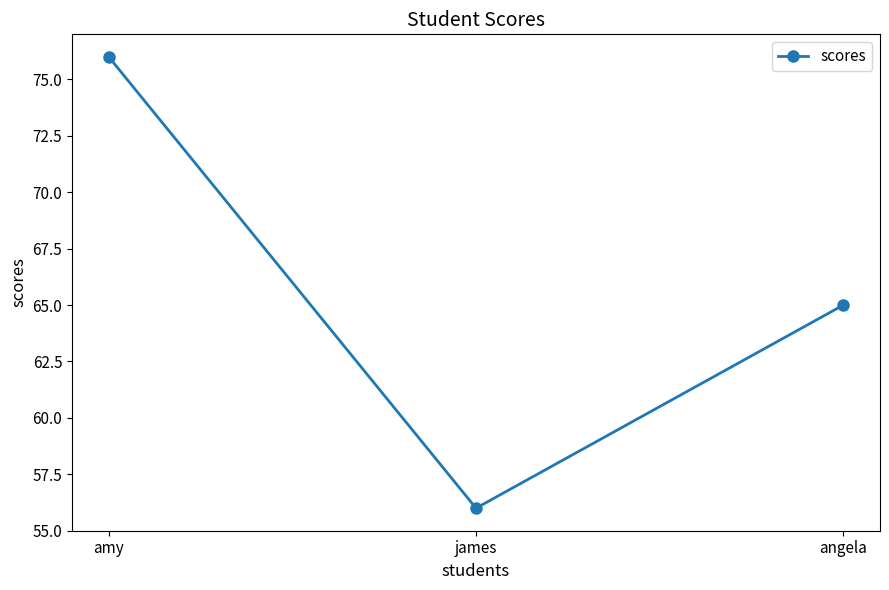

Reading left to right, what are all the values shown in this chart?

amy=76	james=56	angela=65